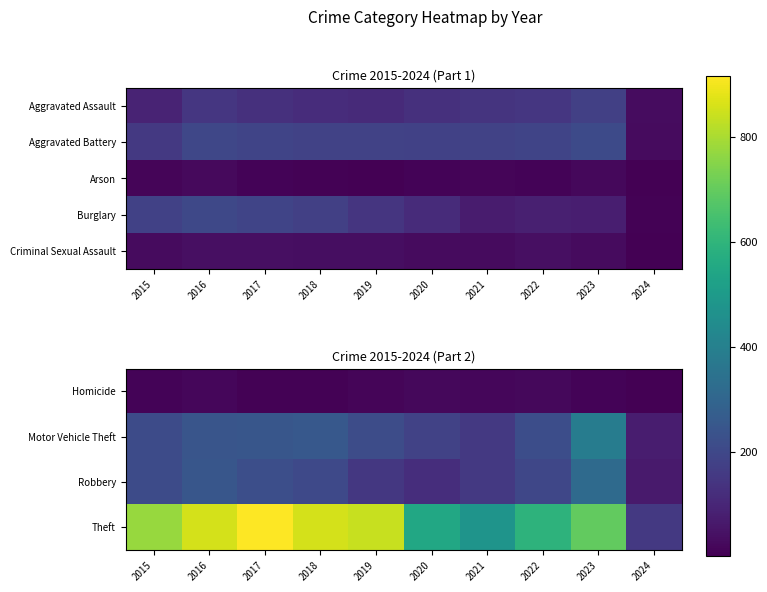

Is the value of Motor Vehicle Theft at 2021 greater than the value of Theft at 2022?

No